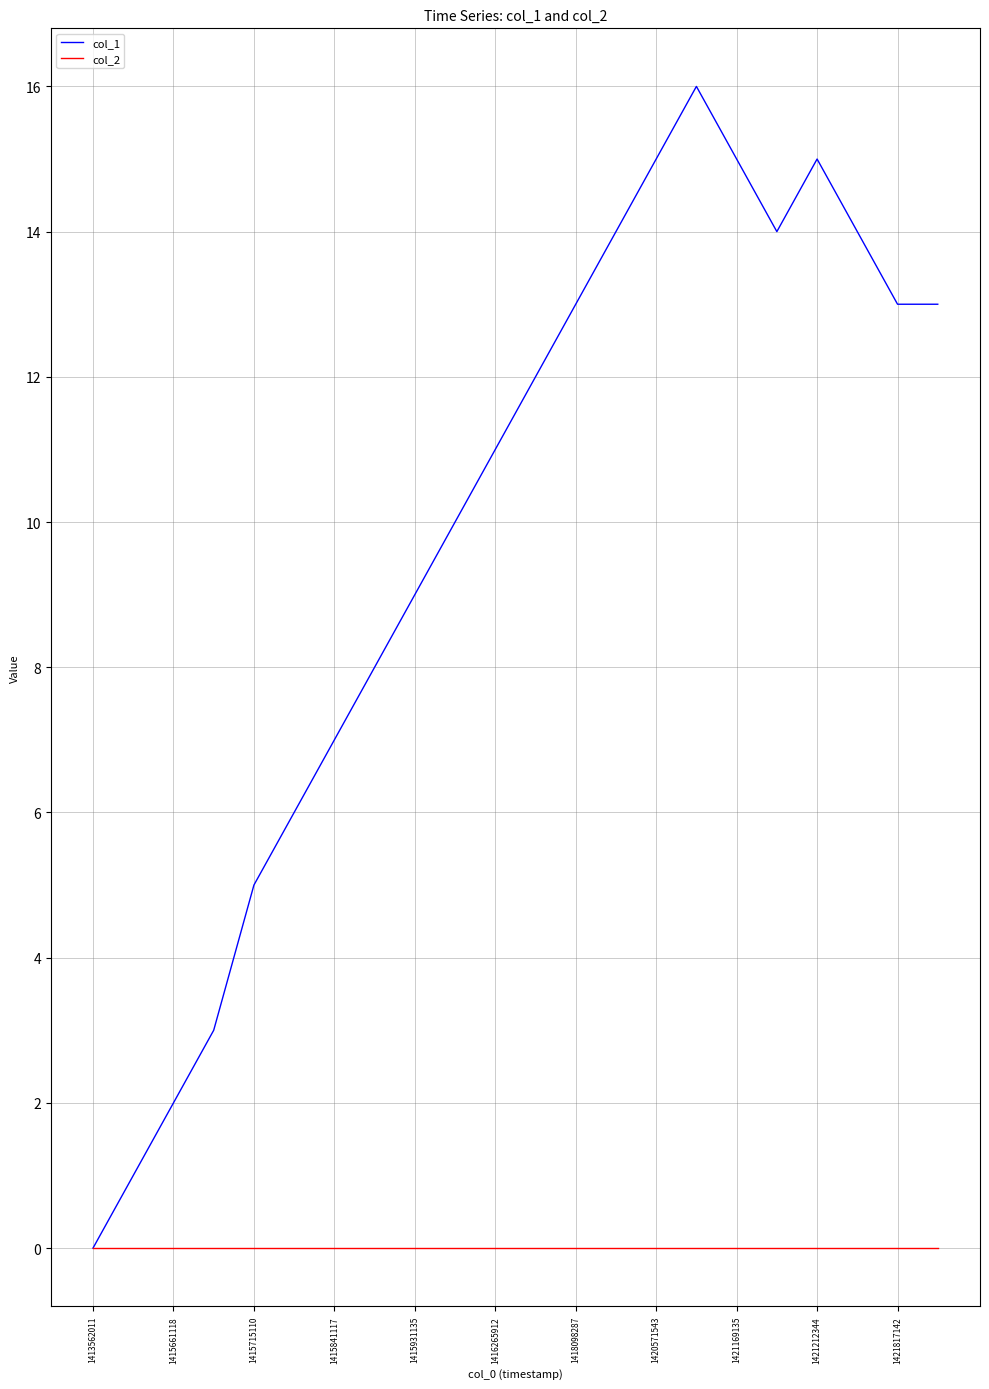

What is the greatest value displayed?

16